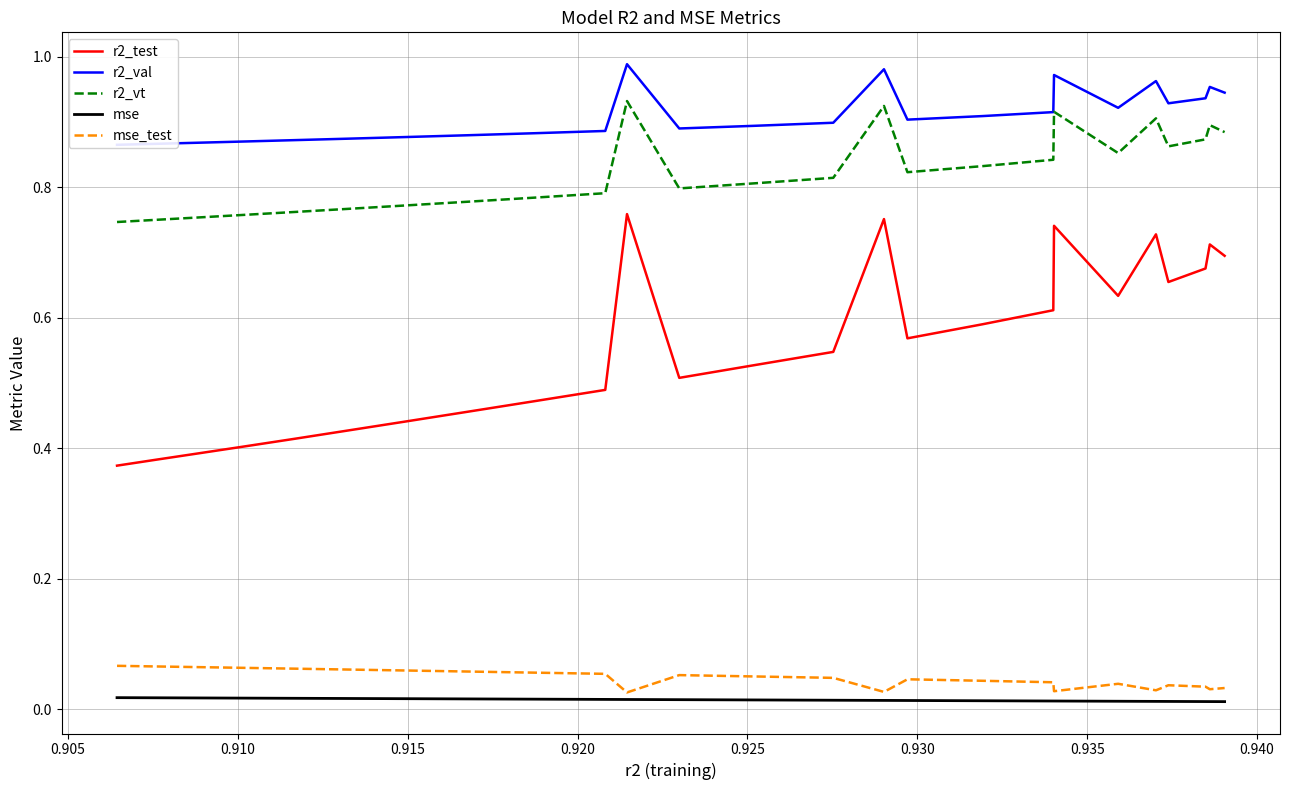

True or false: r2_test and mse intersect in this chart.

False